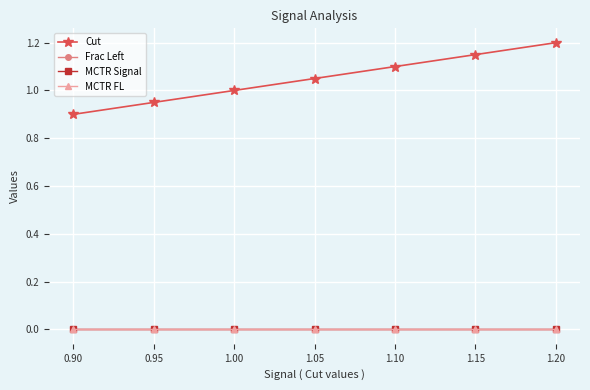

True or false: Frac Left and Cut intersect in this chart.

False